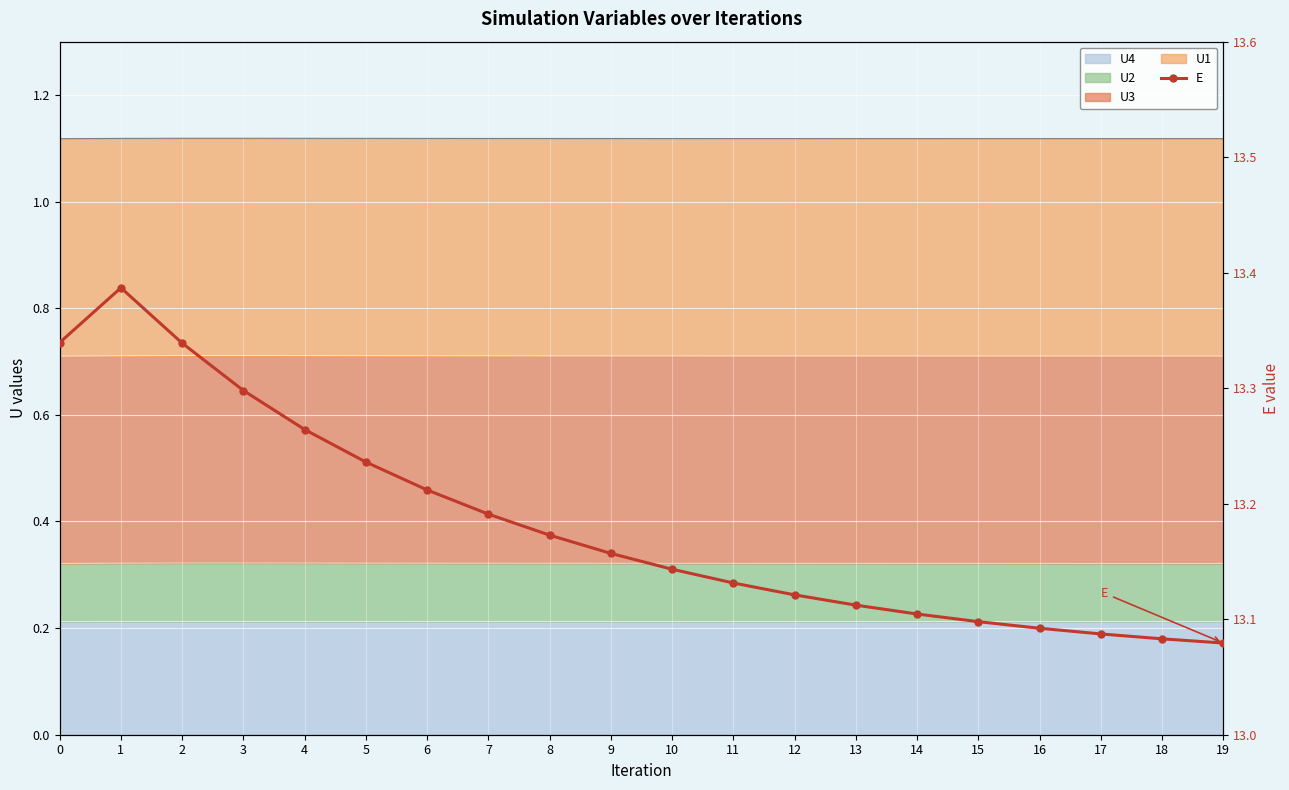

What is the sum of the values at 7 and 4?

26.5